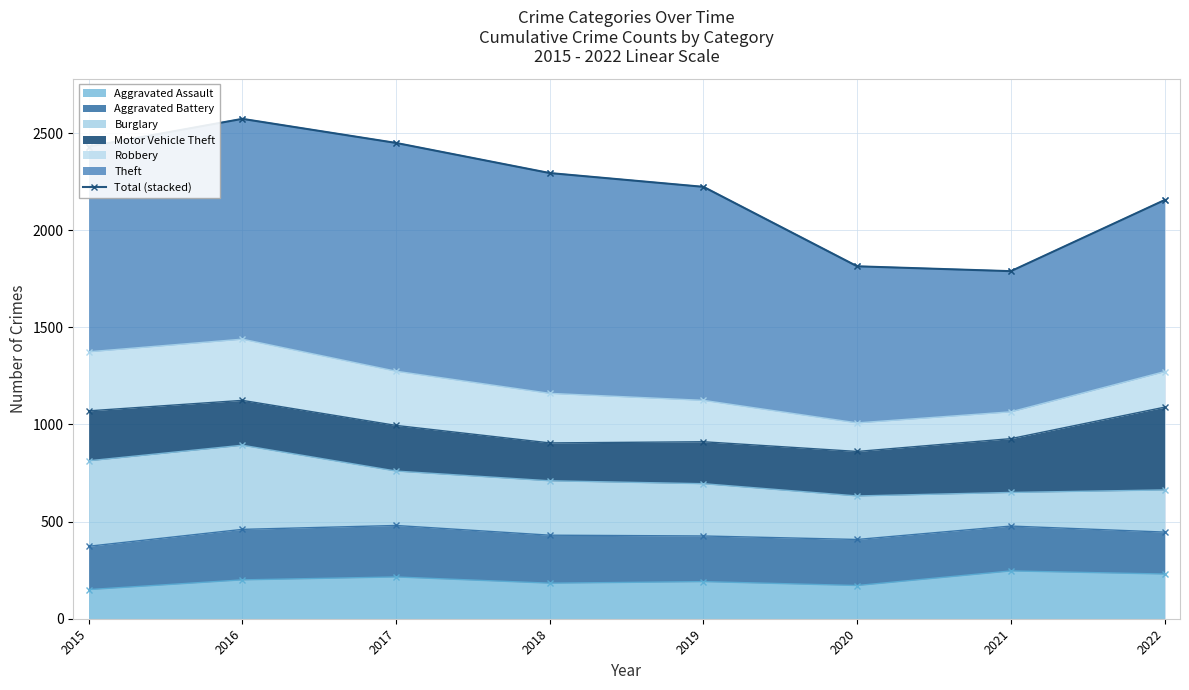

The value of Aggravated Assault at 2019 is 191. True or false?

True